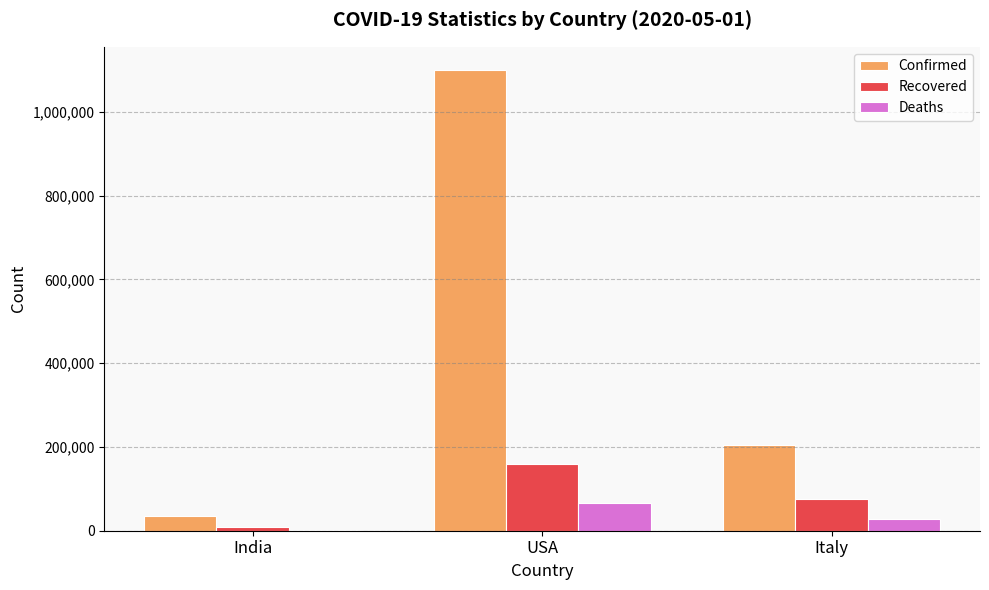

Count the number of data series in this chart.

3